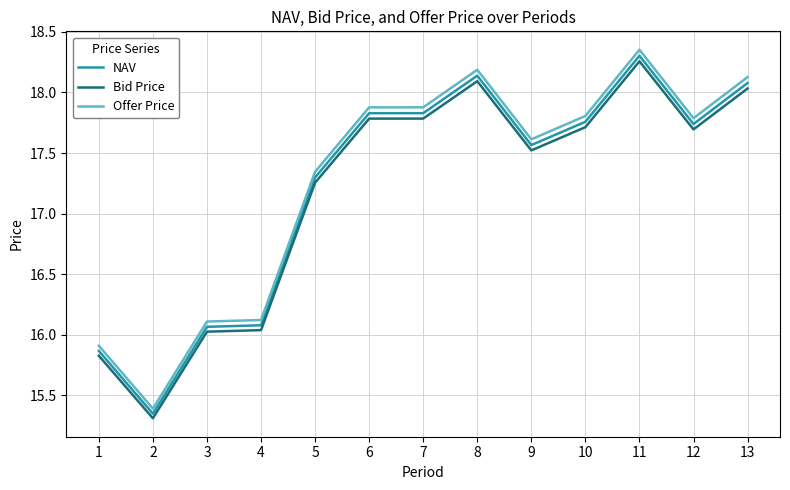

The Offer Price series shows 25.3 at 12. True or false?

False